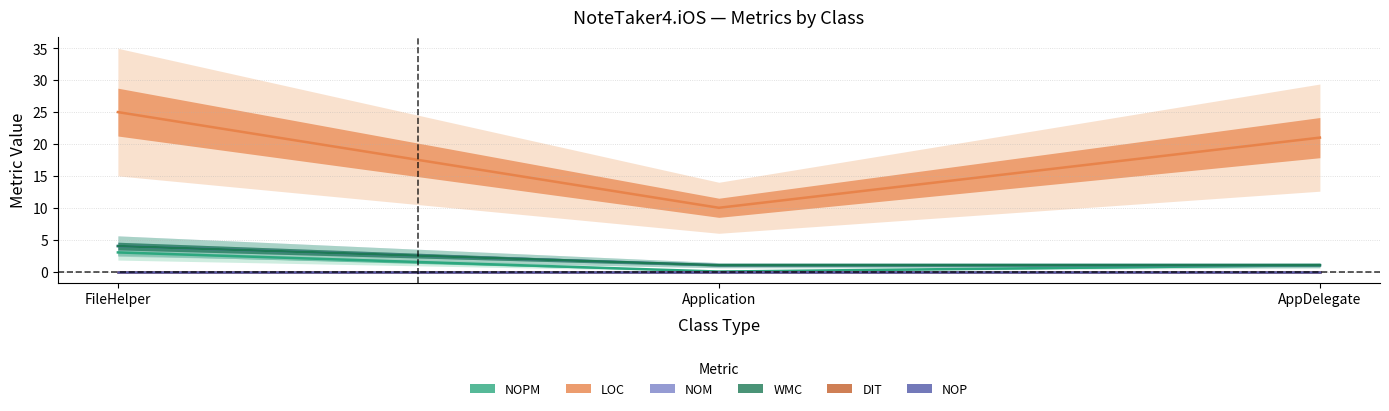

Is it true that LOC equals 21 at AppDelegate?

True